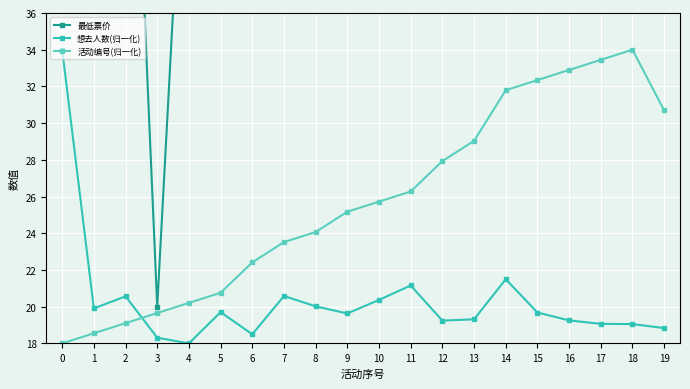

What is the lowest value of the 活动编号(归一化) series?

18.0